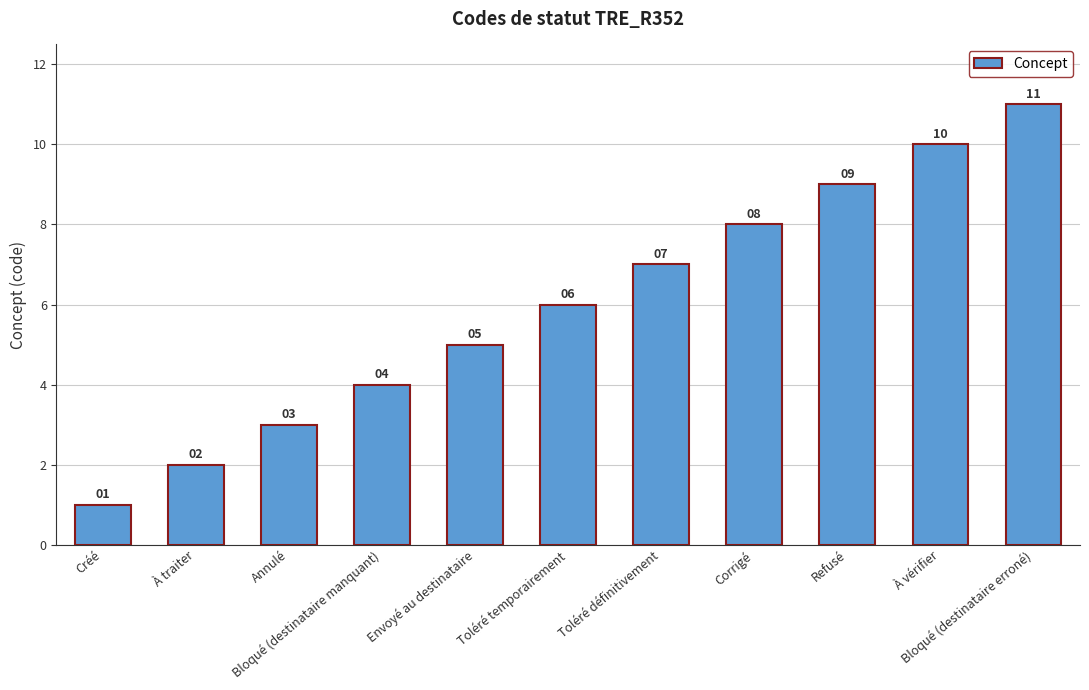

What is the greatest value displayed?

11